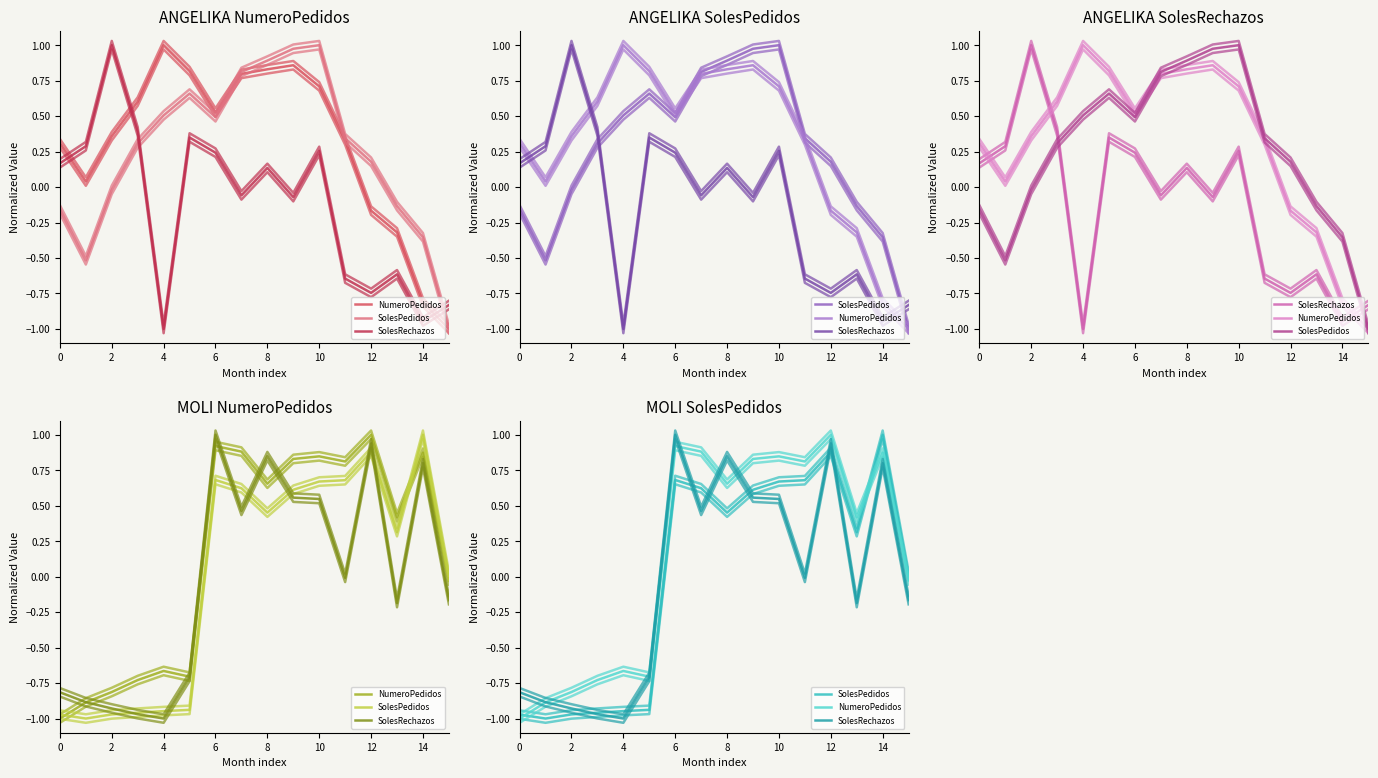

What is the difference between the maximum and minimum values in the NumeroPedidos series?

2.0